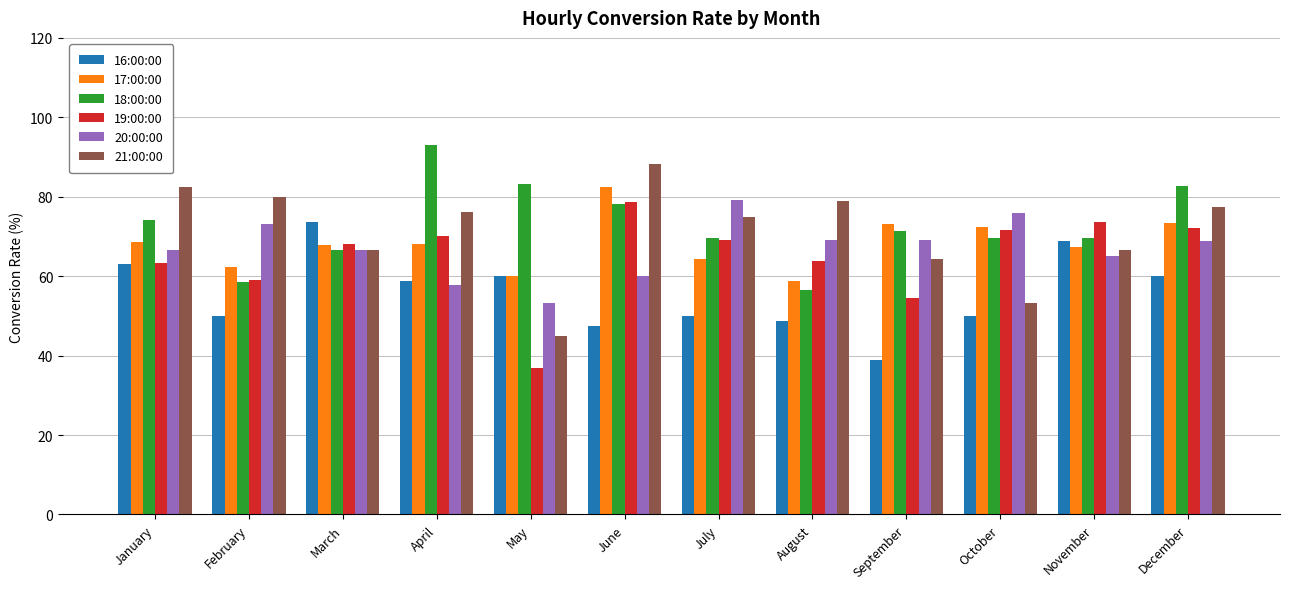

What is the average value of the 18:00:00 series?

72.8